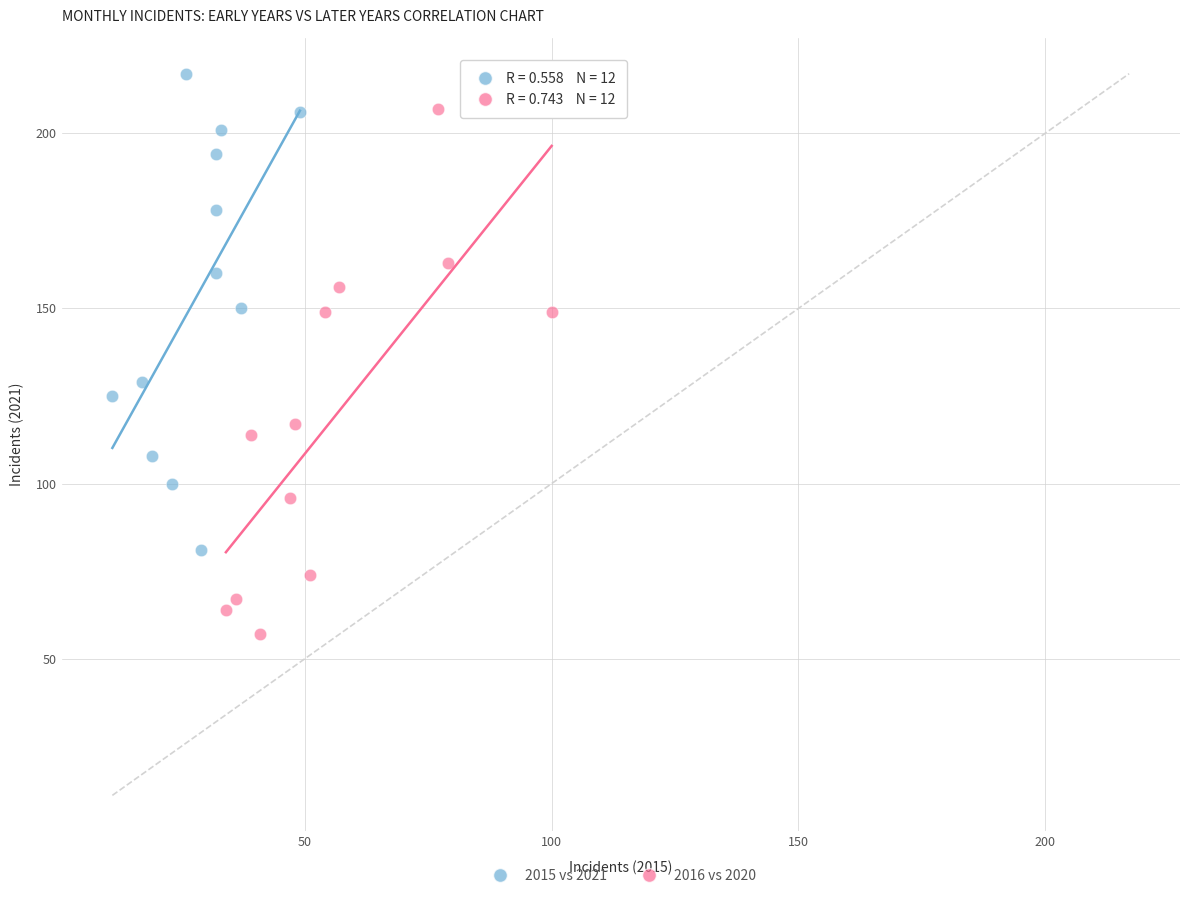

Which series has the widest spread of Y values?

2016 vs 2020